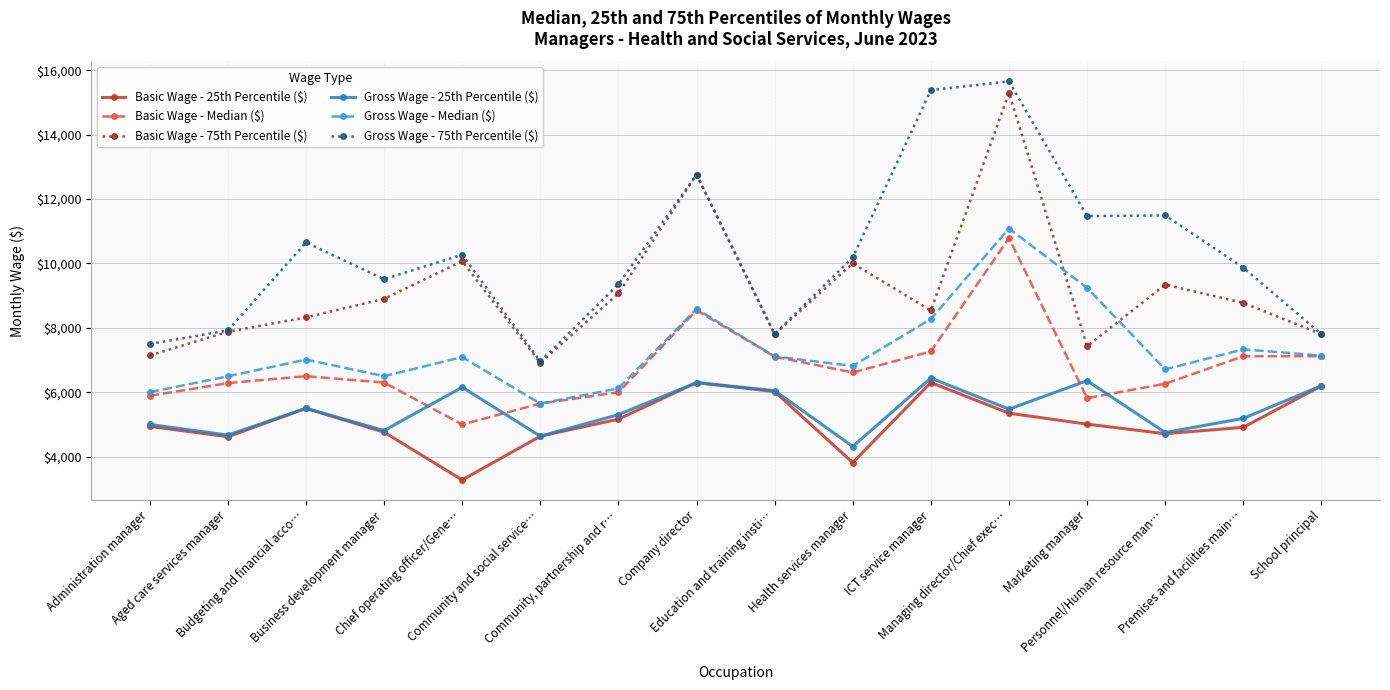

What position from the right is Administration manager?

16